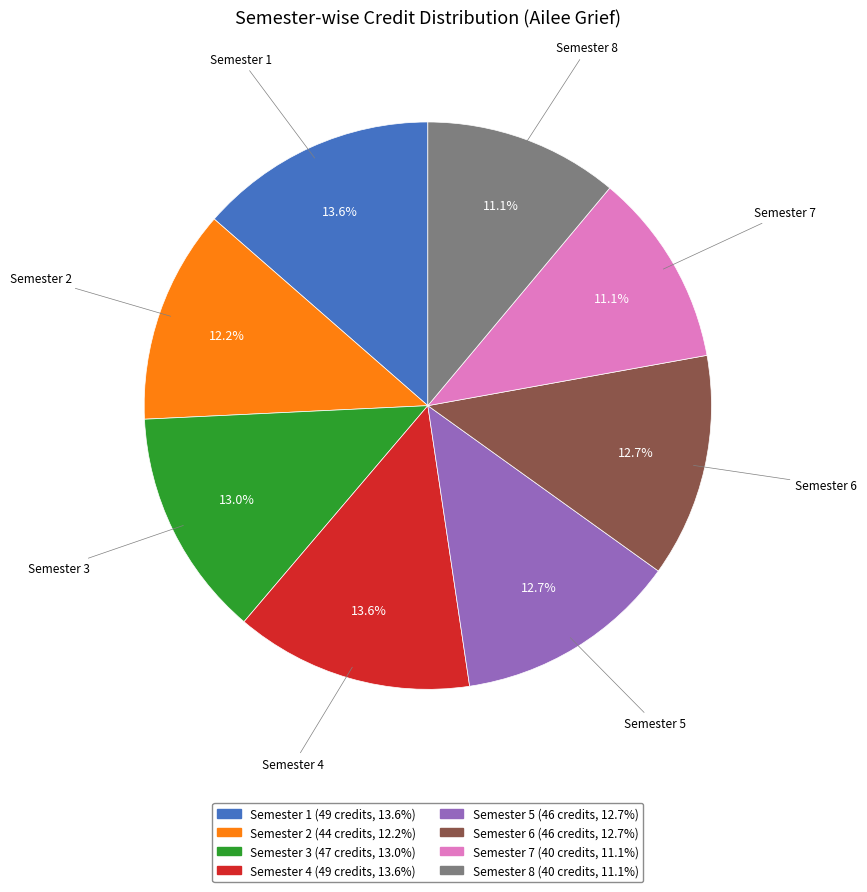

Do Semester 6 and Semester 1 together represent more than half of the pie?

No